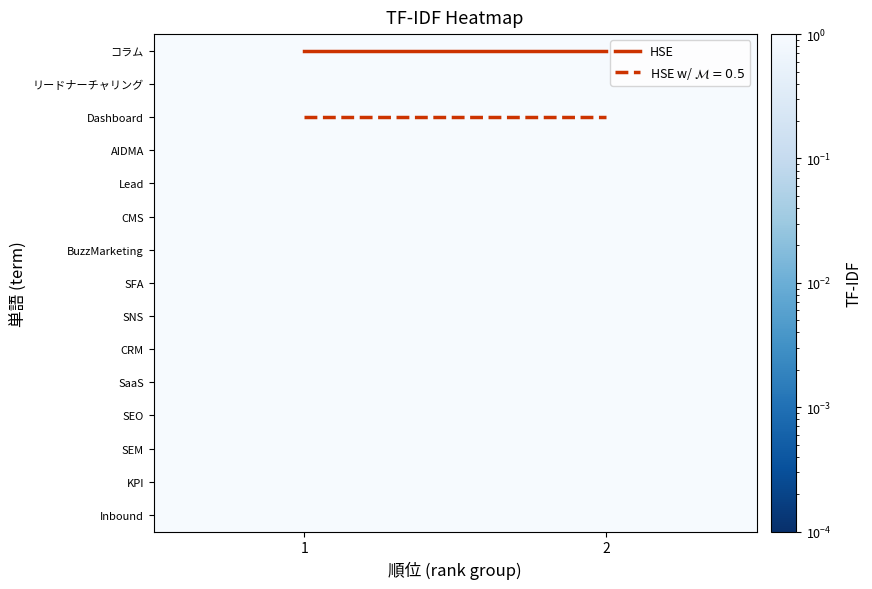

The value of コラム at 1 is 1.3. True or false?

False